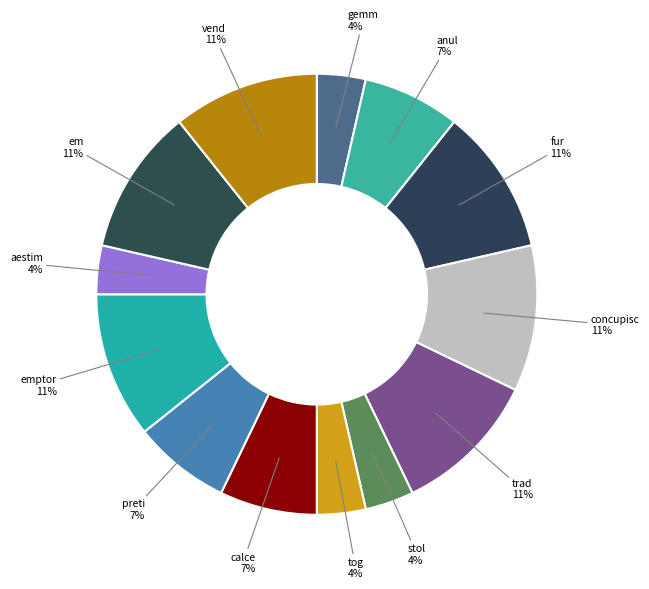

The fur slice represents 11% of the pie. True or false?

True